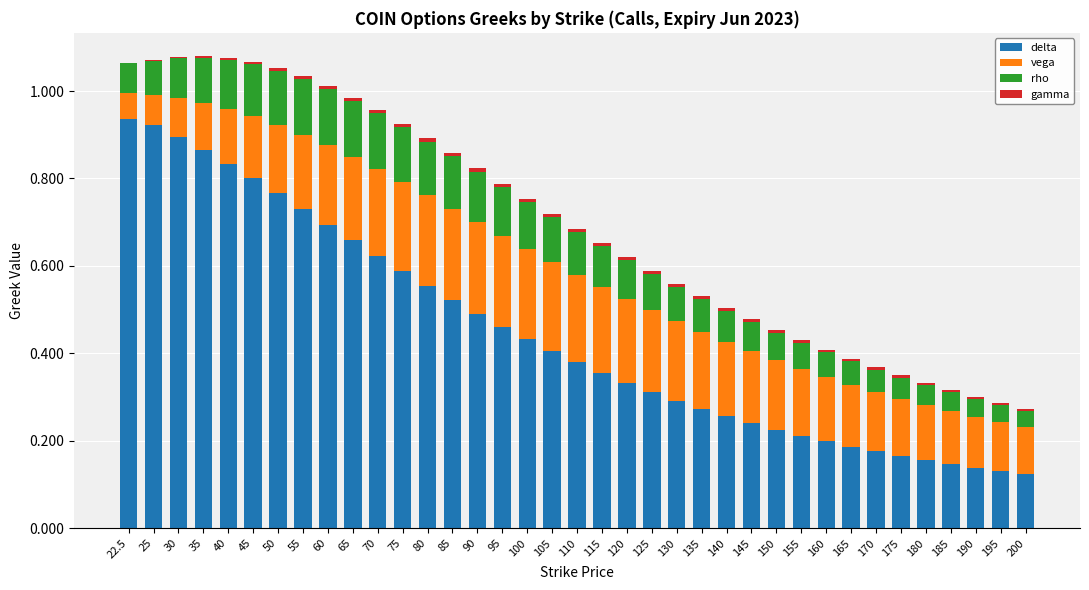

The delta series shows 0.5 at 90. True or false?

True